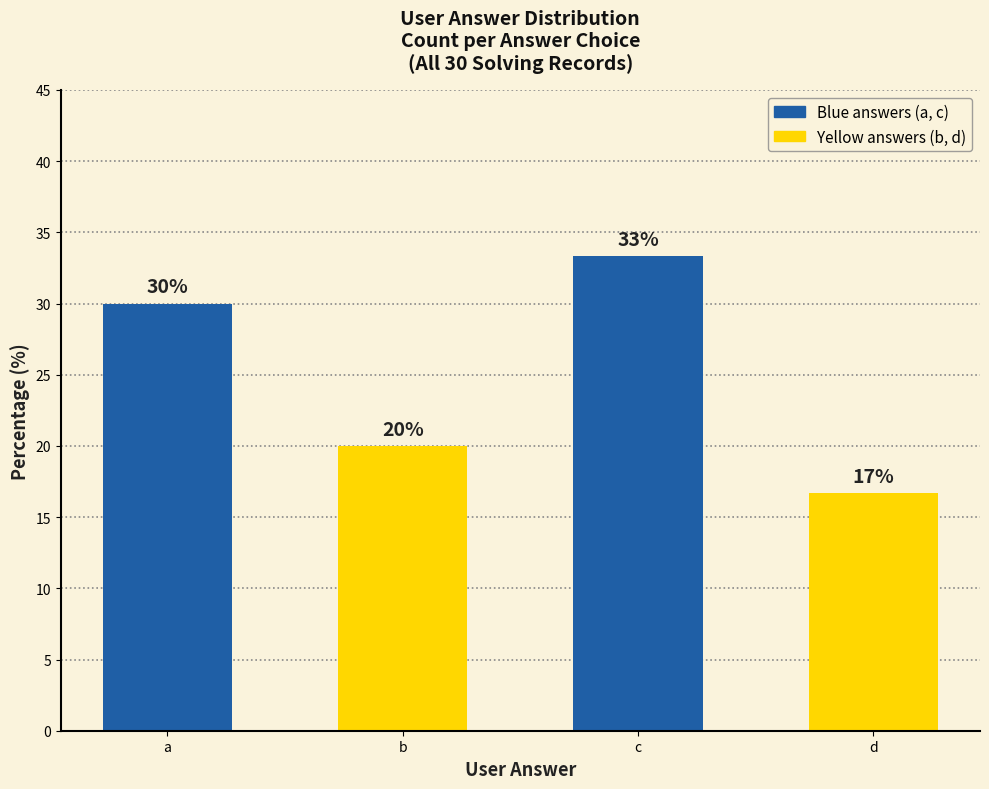

What is the greatest value displayed?

33.3